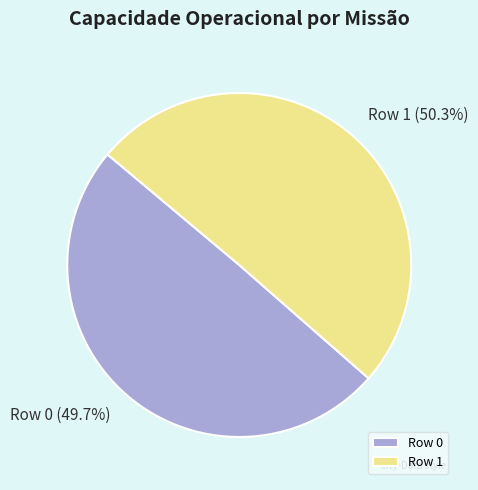

Rank the categories by value from lowest to highest.

Row 0, Row 1